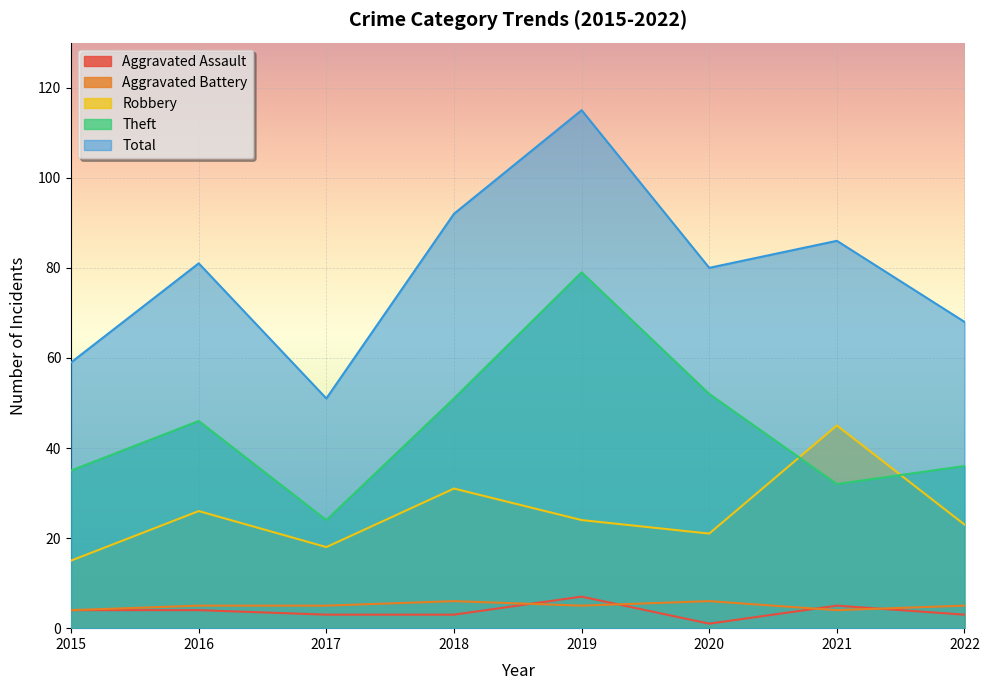

At which category does the chart reach its peak across all series?

2019